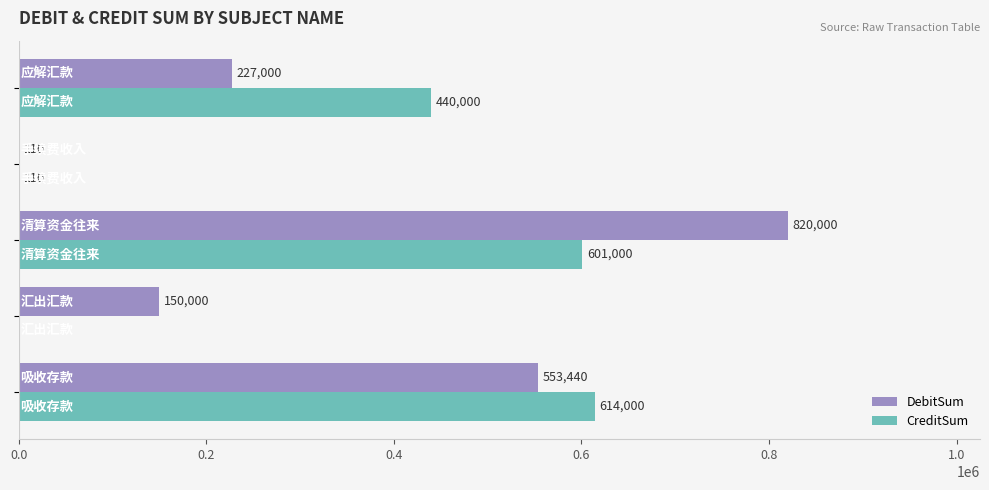

What is the sum of all CreditSum values?

1655110